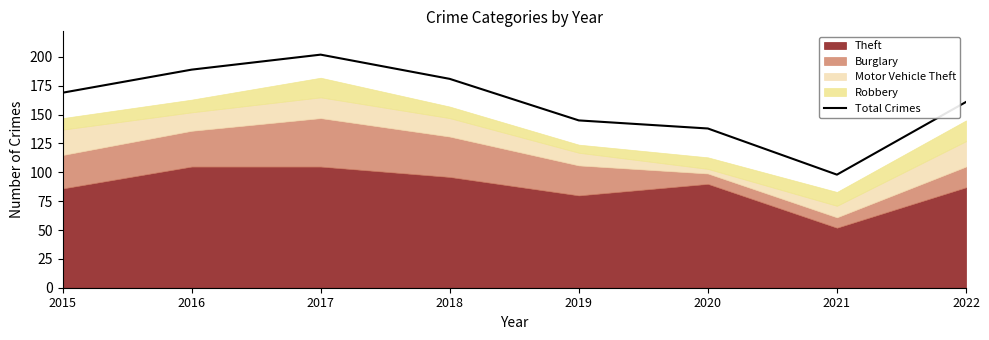

How many points are higher than both their immediate neighbors (excluding endpoints)?

1